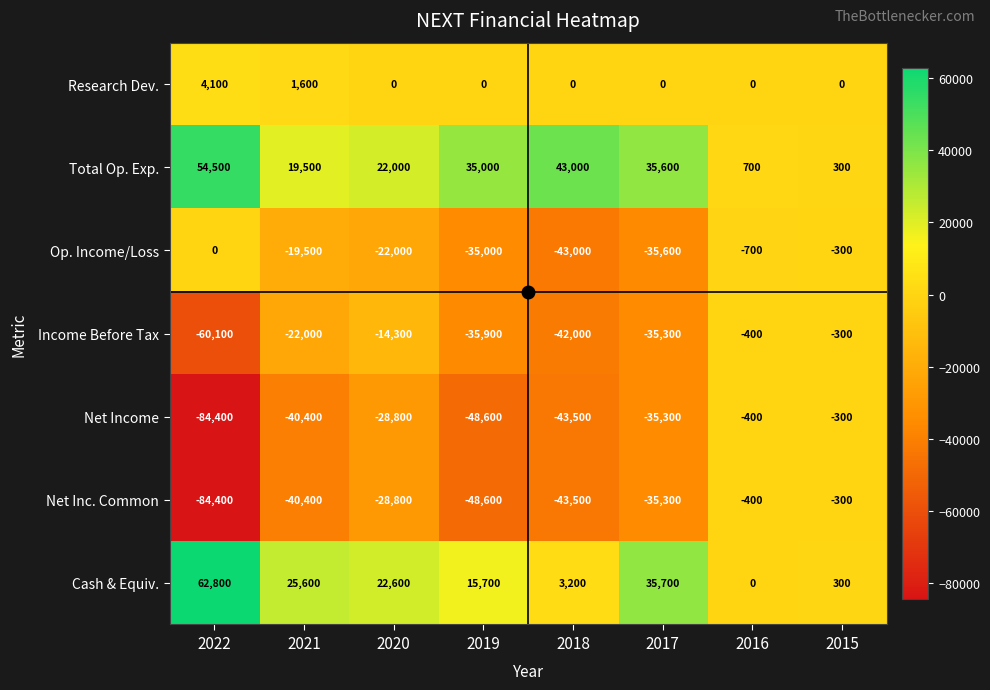

The value of Total Op. Exp. at 2015 is 149. True or false?

False